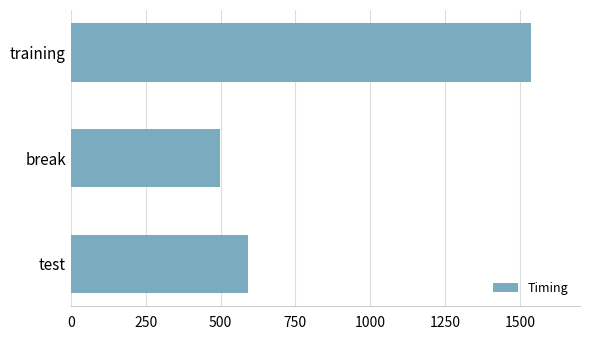

The value at break is 279.6. True or false?

False